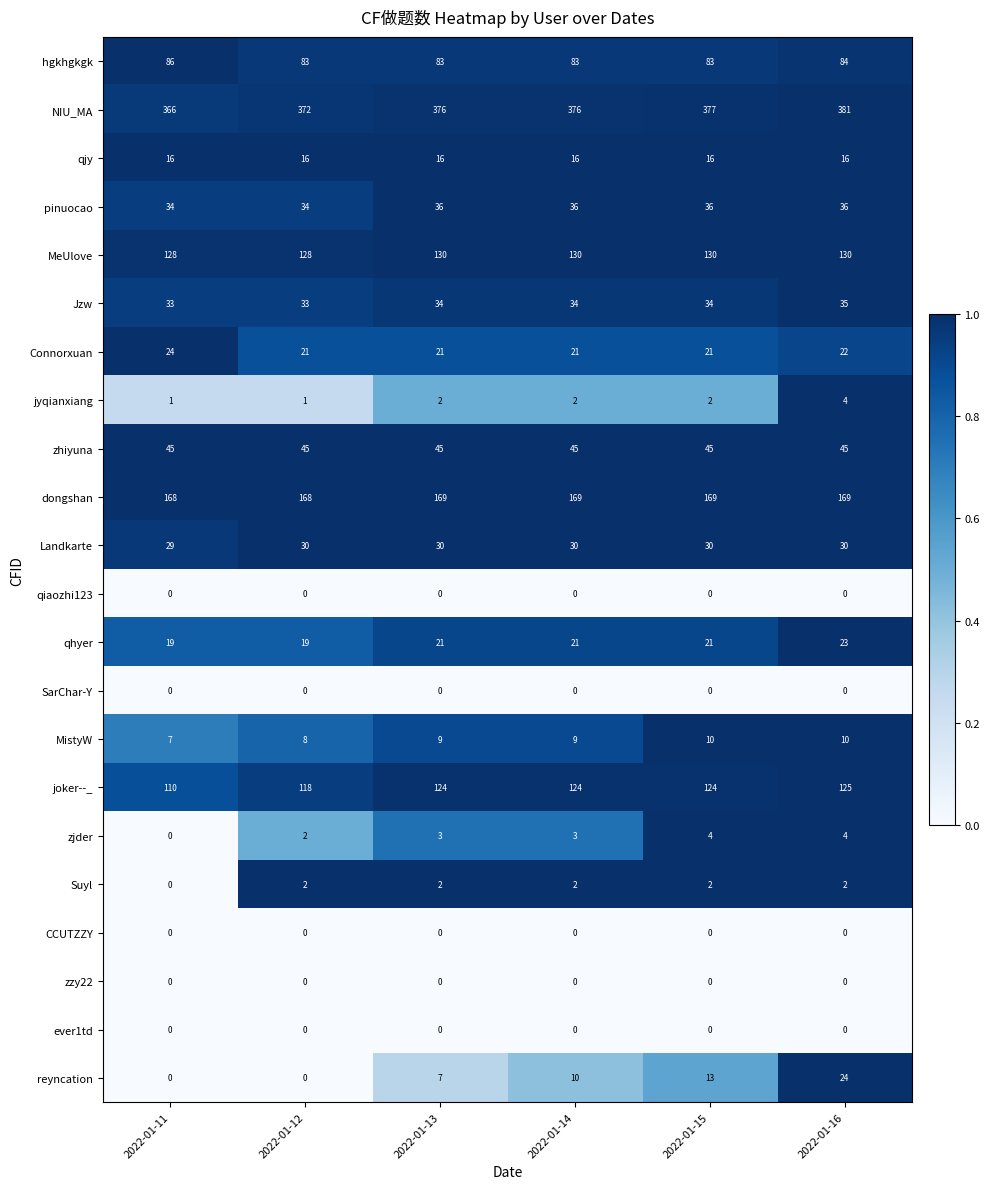

What value does the joker--_ series have at 2022-01-14, to the nearest 10?

120